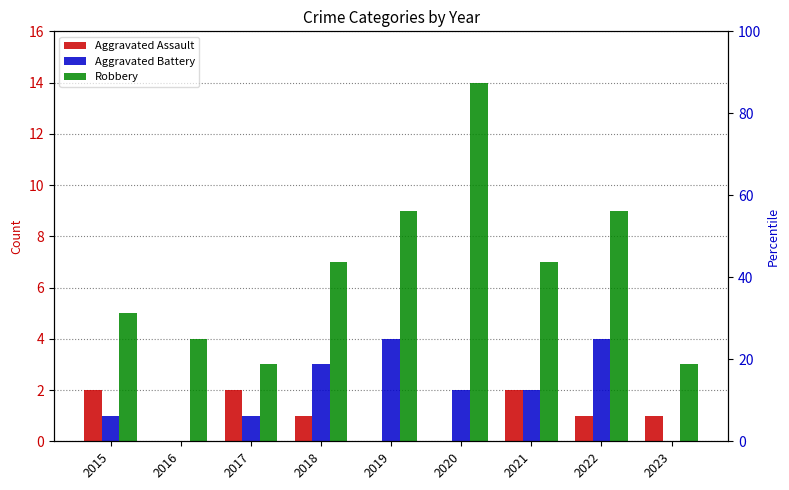

Count the number of data series in this chart.

3